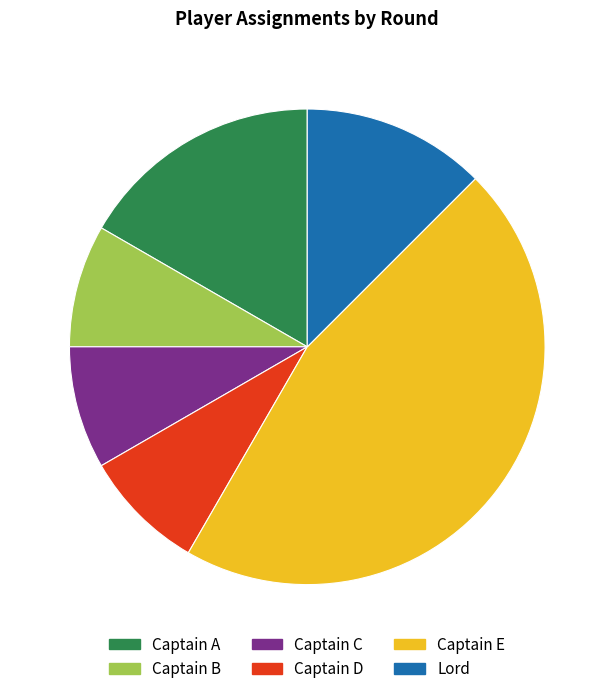

Which category has the biggest portion of the pie?

Captain E